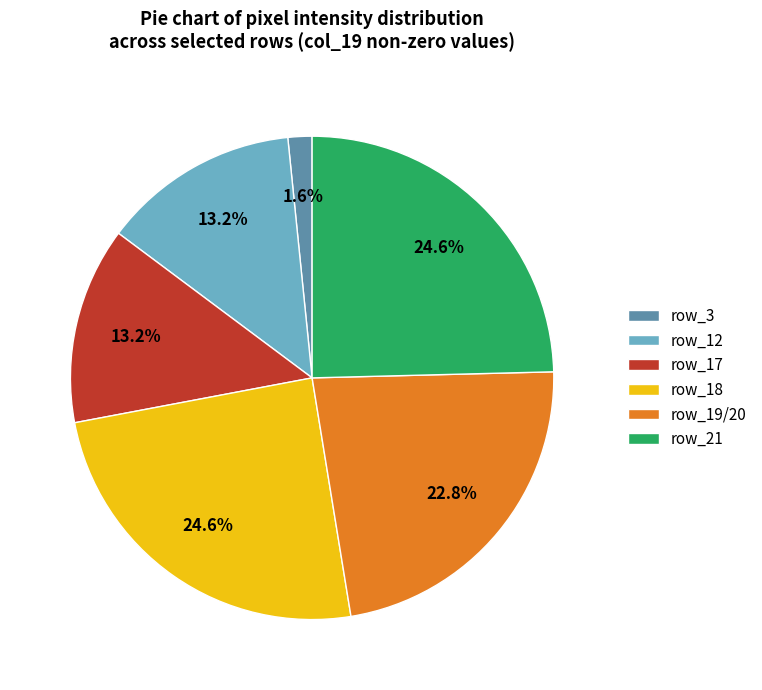

Between row_21 and row_3, which is larger?

row_21